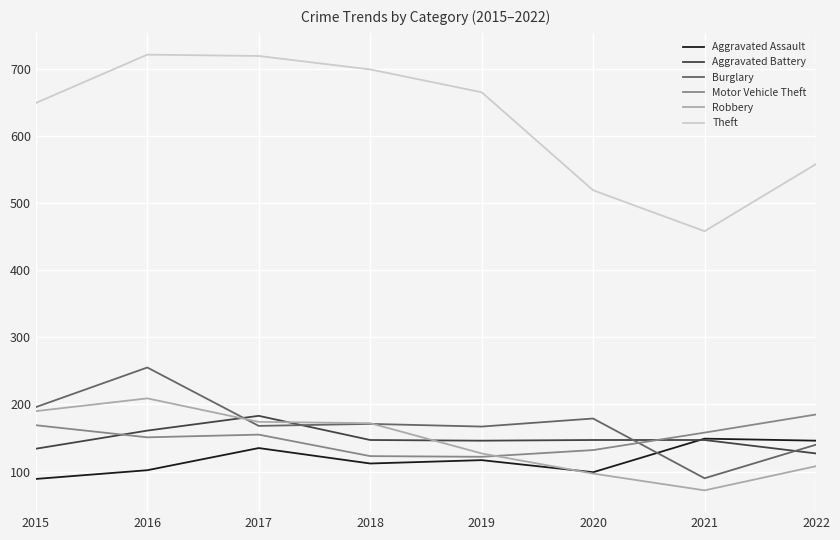

Which series has the largest total across all categories?

Theft